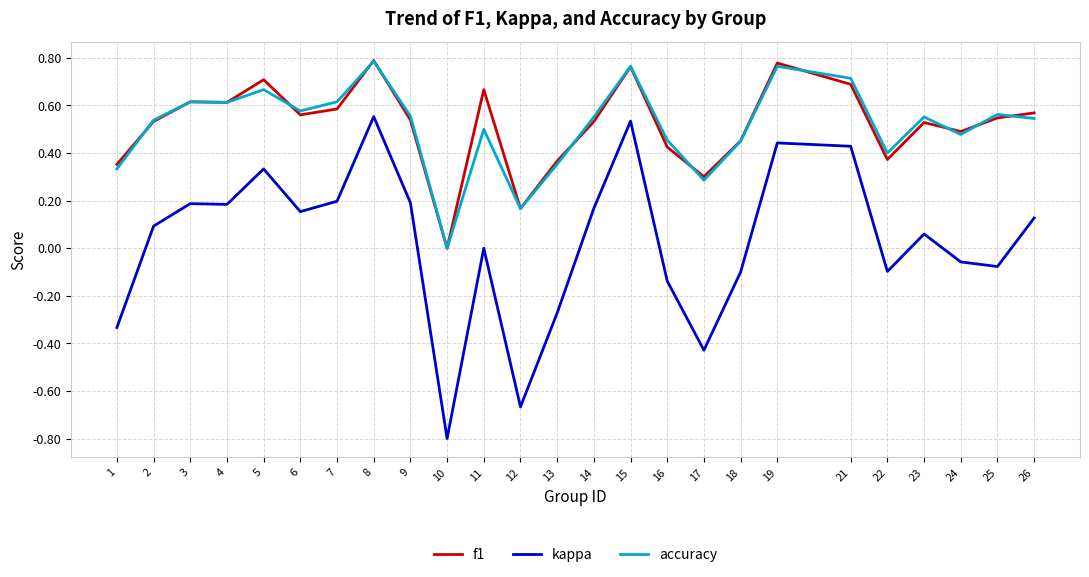

True or false: accuracy has a value of 0.3 at 1.

True